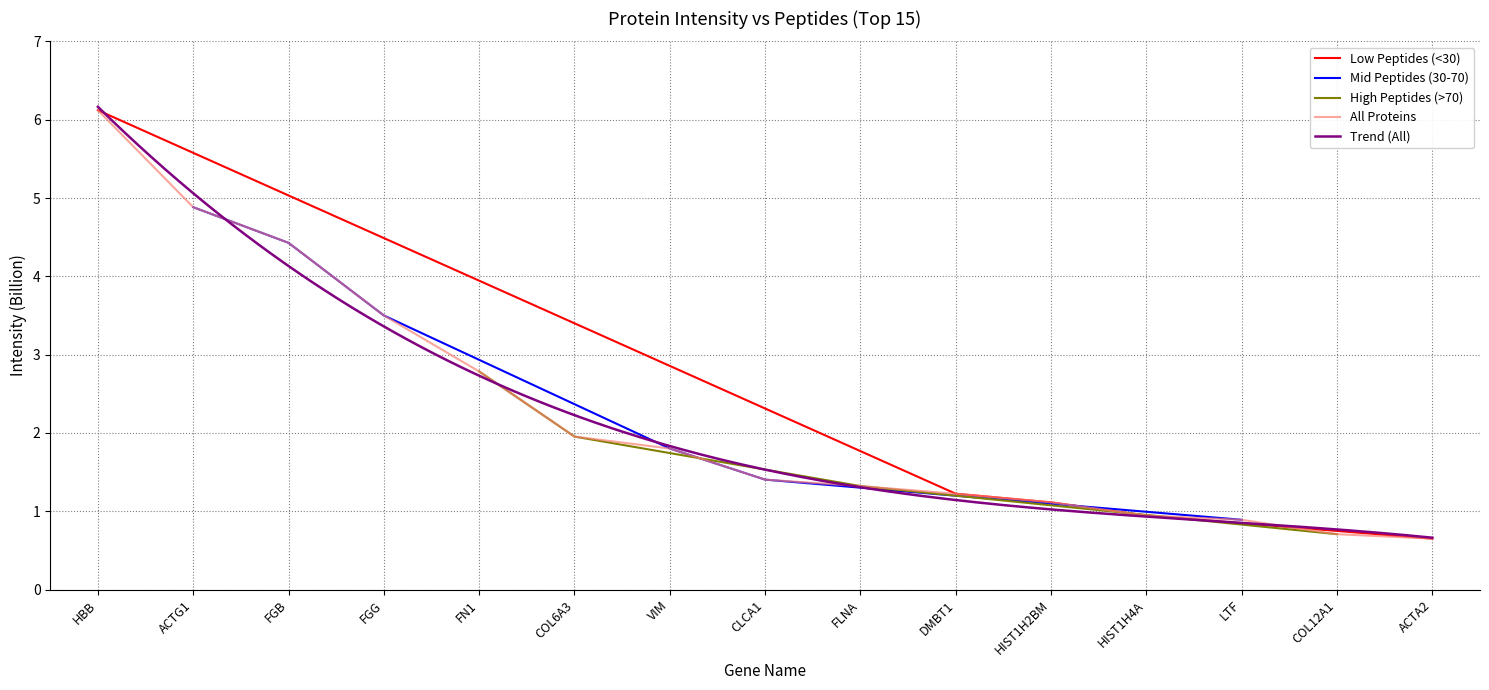

True or false: the data shows 0.5 at FLNA.

False